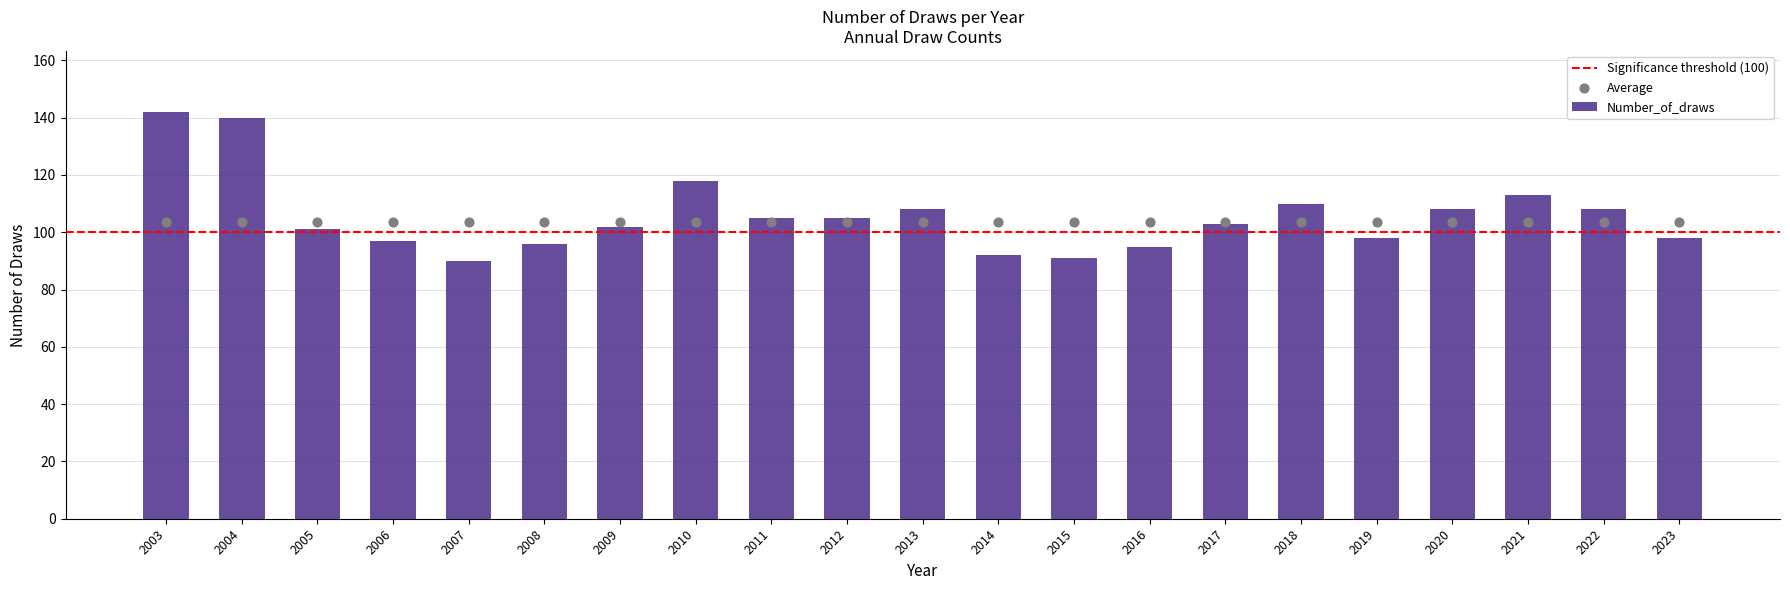

What is the change in value from 2008 to 2013?

+12